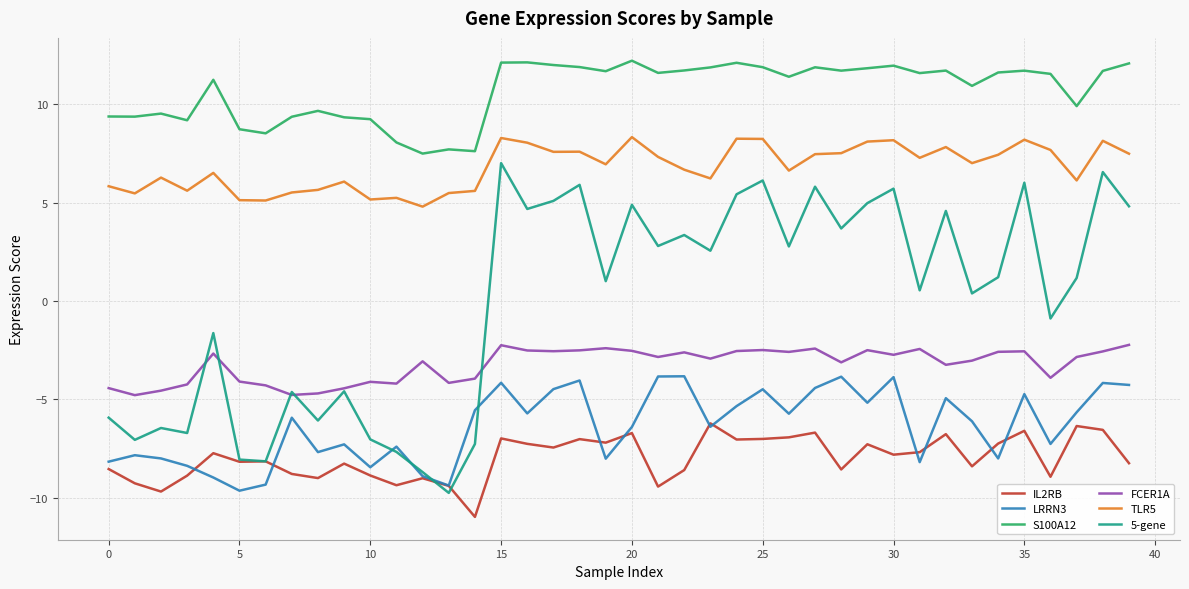

True or false: LRRN3 and TLR5 intersect in this chart.

False